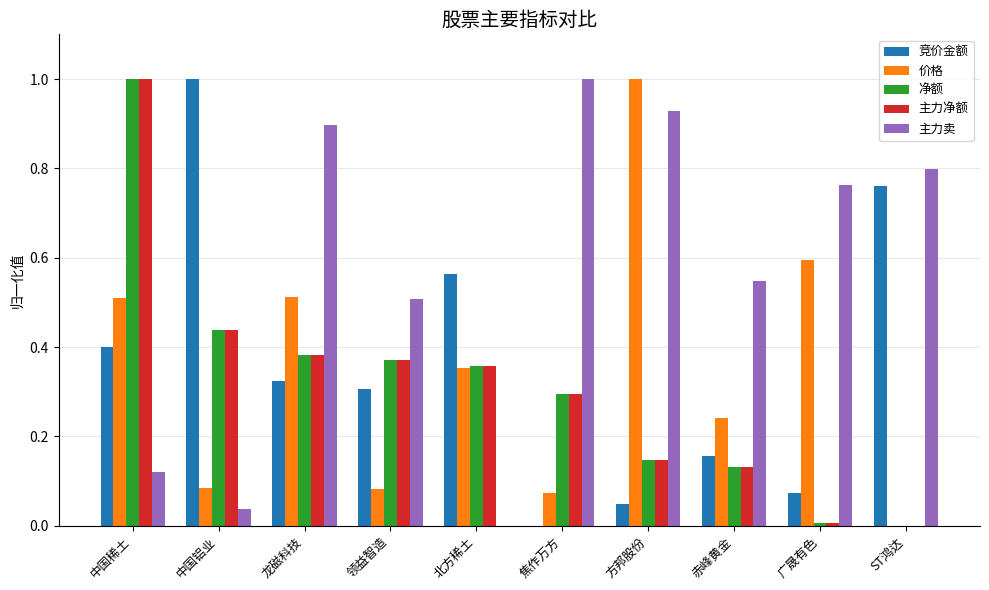

Which series has the largest total across all categories?

主力卖